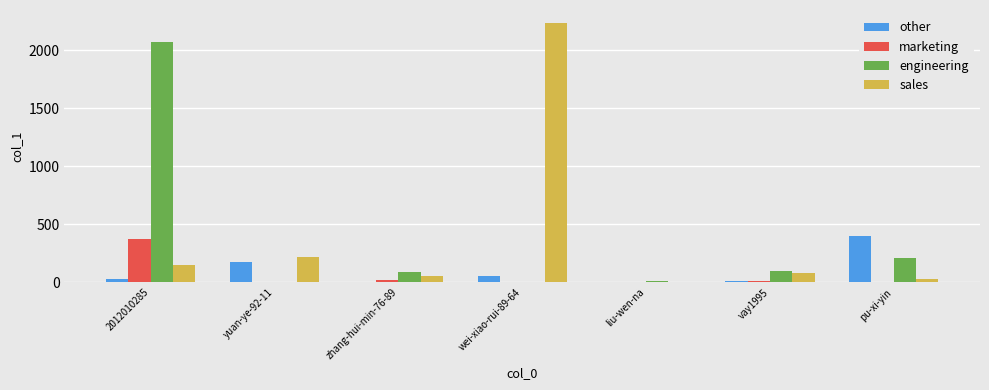

Which series has the largest total across all categories?

sales